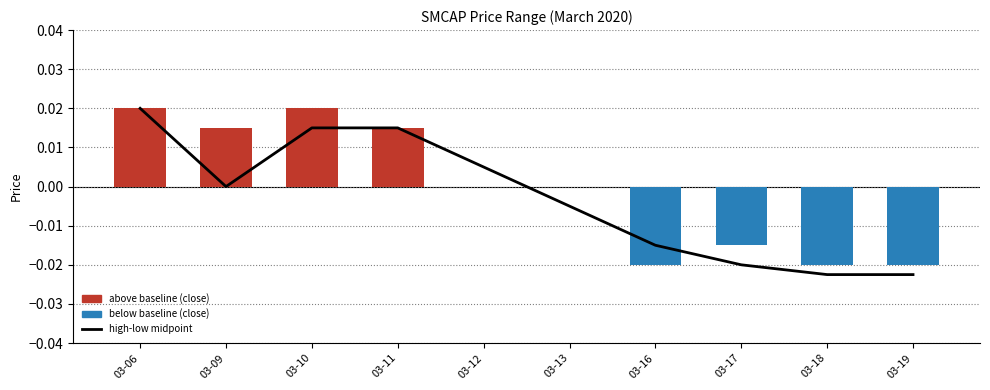

Is it true that high-low midpoint equals -0.0 at 03-16?

False